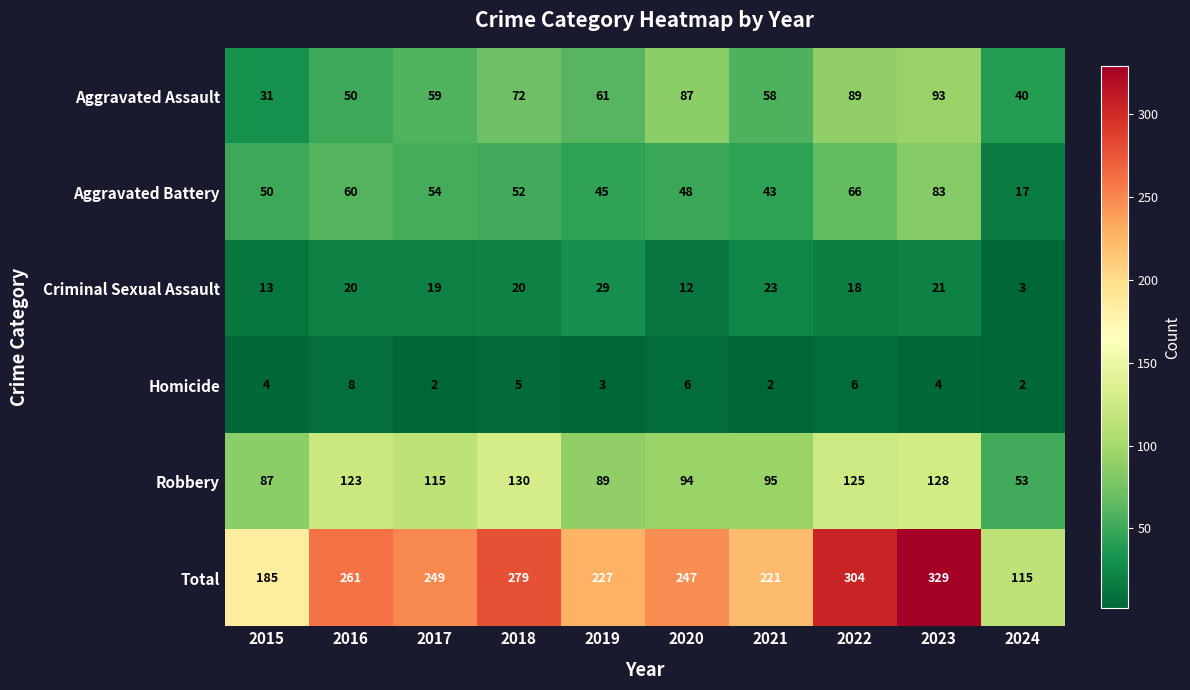

What is the approximate value of Homicide at 2023?

4